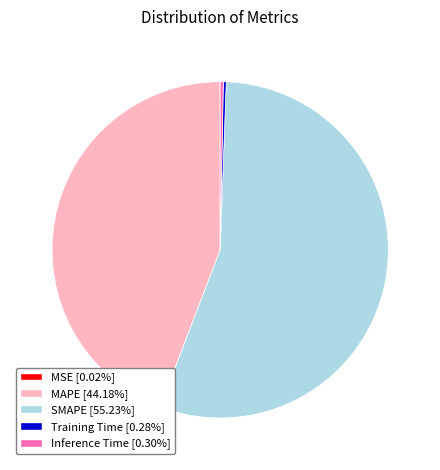

Do MAPE and Training Time together represent more than half of the pie?

No